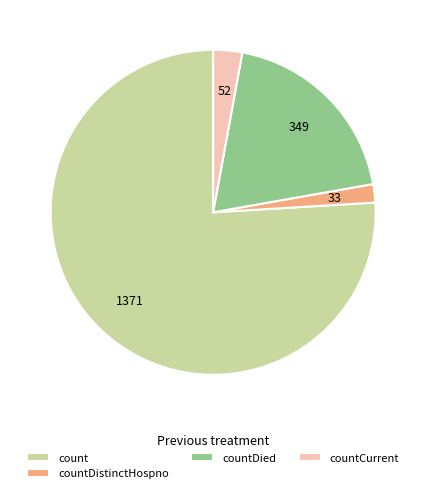

Combined, do countCurrent and countDistinctHospno account for over 50%?

No